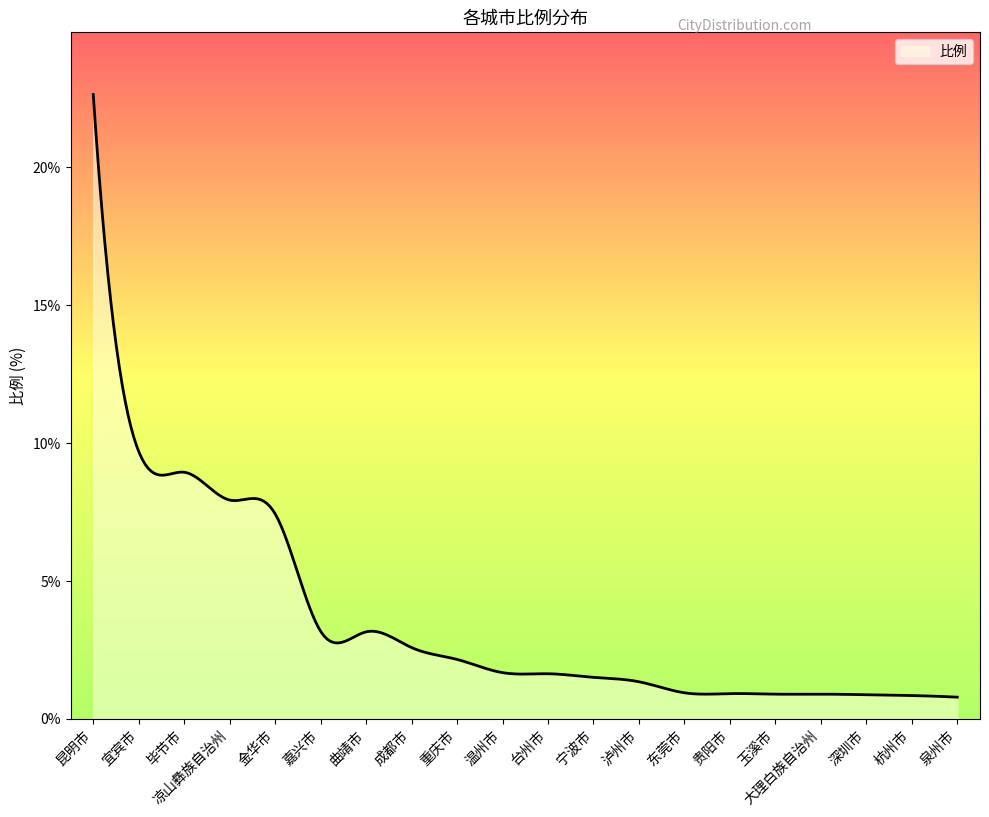

What is the maximum value shown in the chart?

22.6